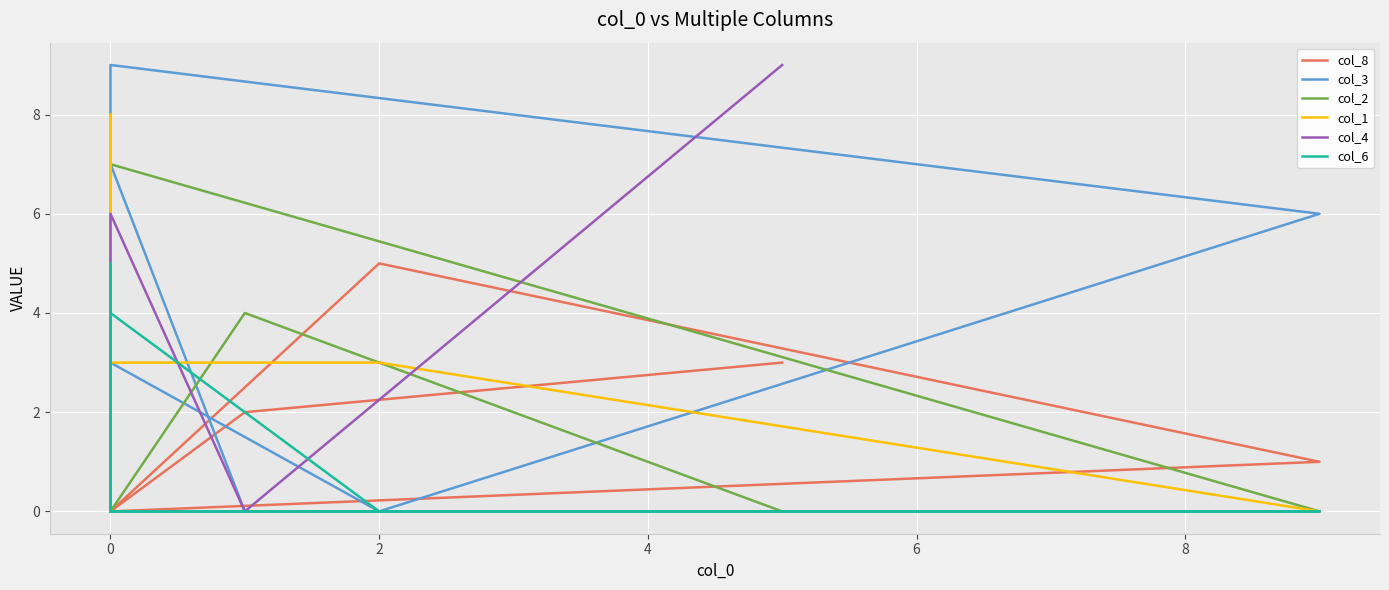

At how many categories does at least one series exceed 1?

9